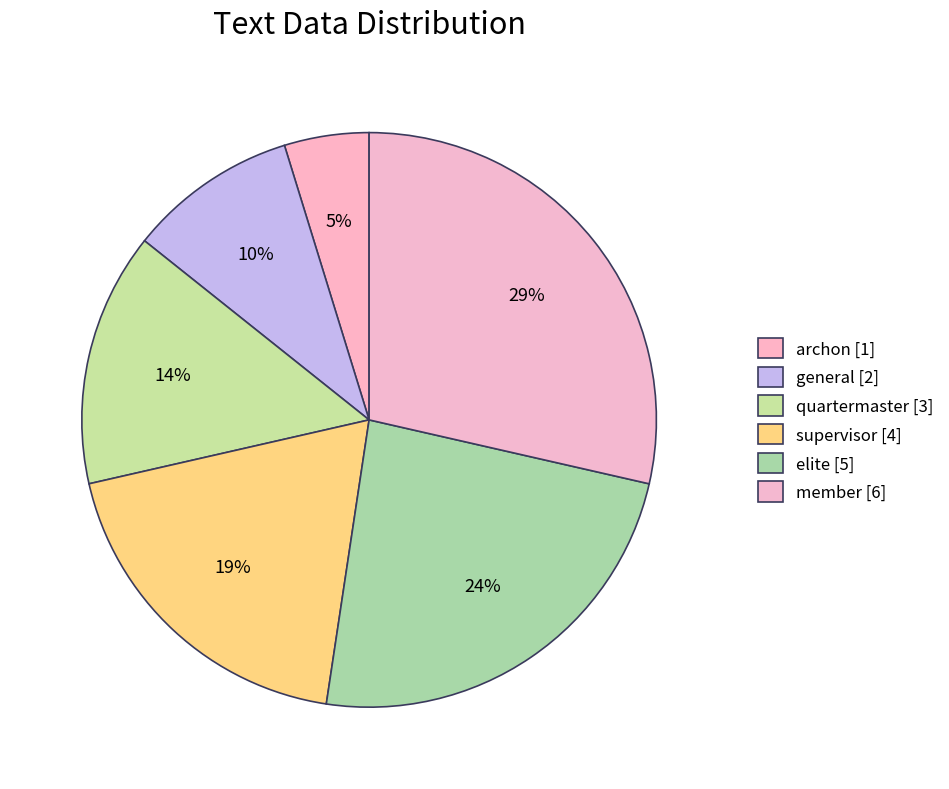

Does any single category account for the majority?

No